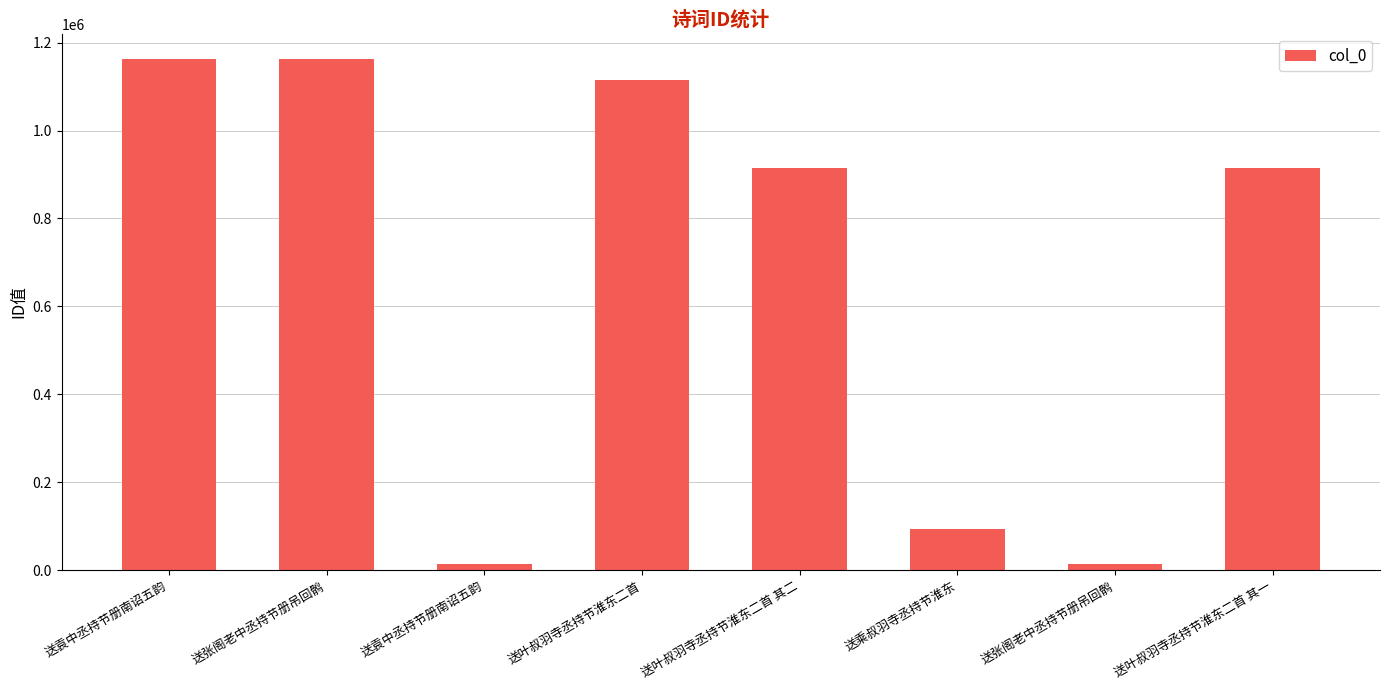

At which category does the chart reach its minimum across all series?

送袁中丞持节册南诏五韵